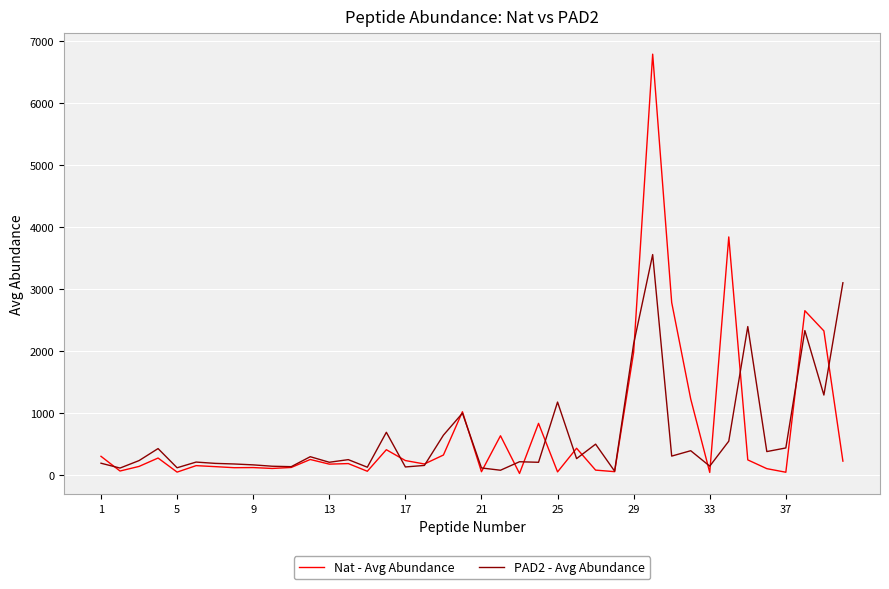

List the series in order of their peak value, highest first.

Nat - Avg Abundance, PAD2 - Avg Abundance